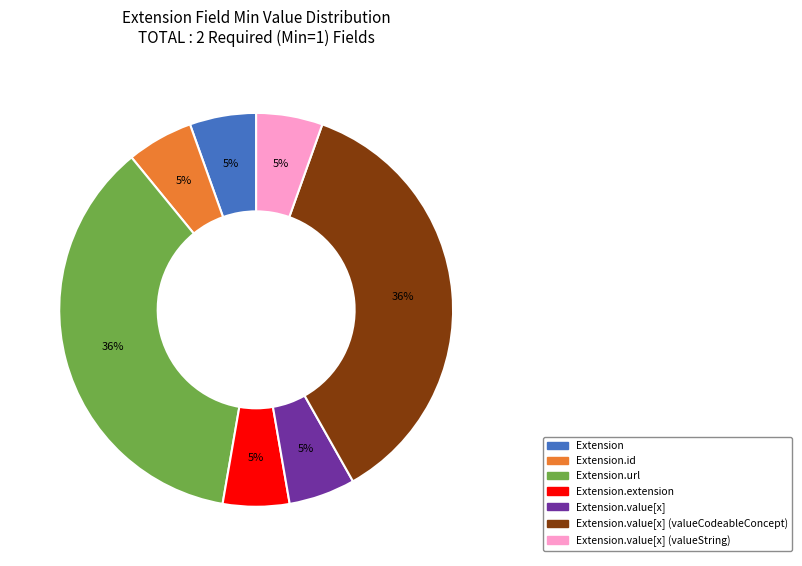

Do Extension.extension and Extension.url together represent more than half of the pie?

No